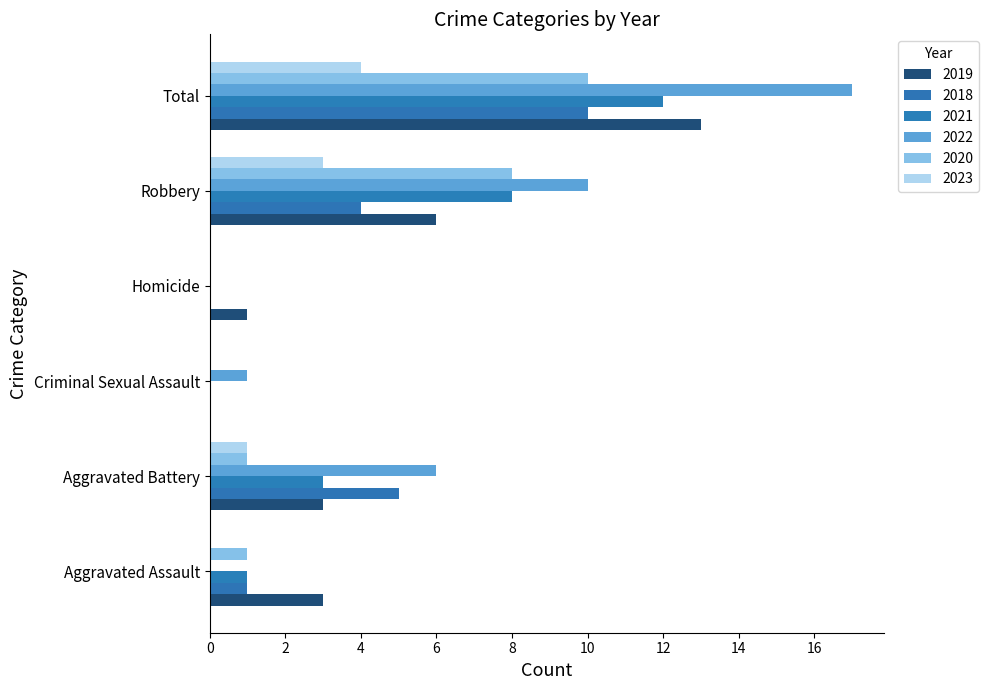

What is the label of the 4th bar from the left?

Homicide